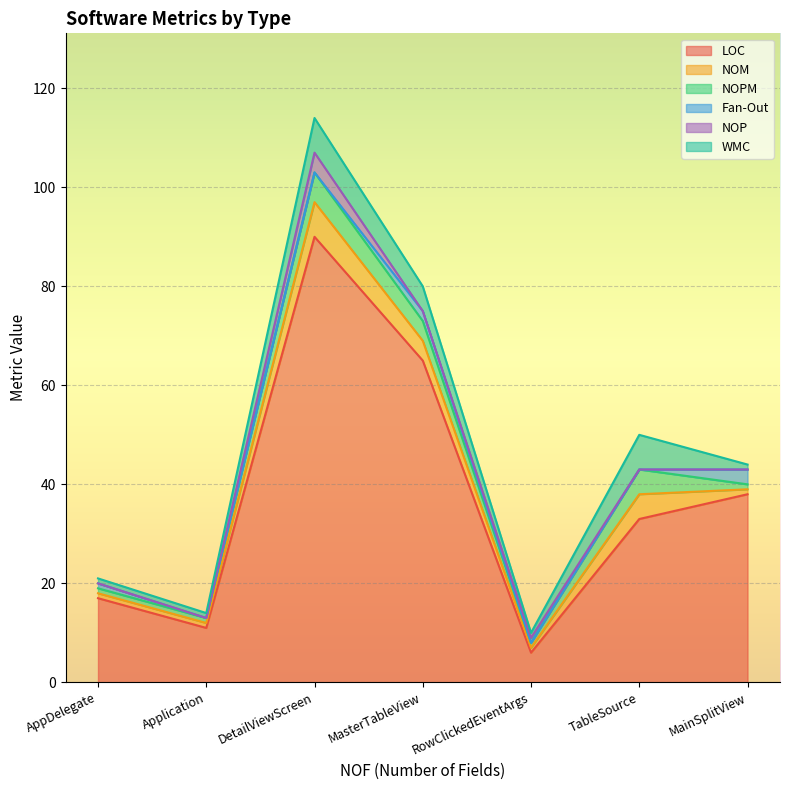

How many categories are shown in the chart?

7